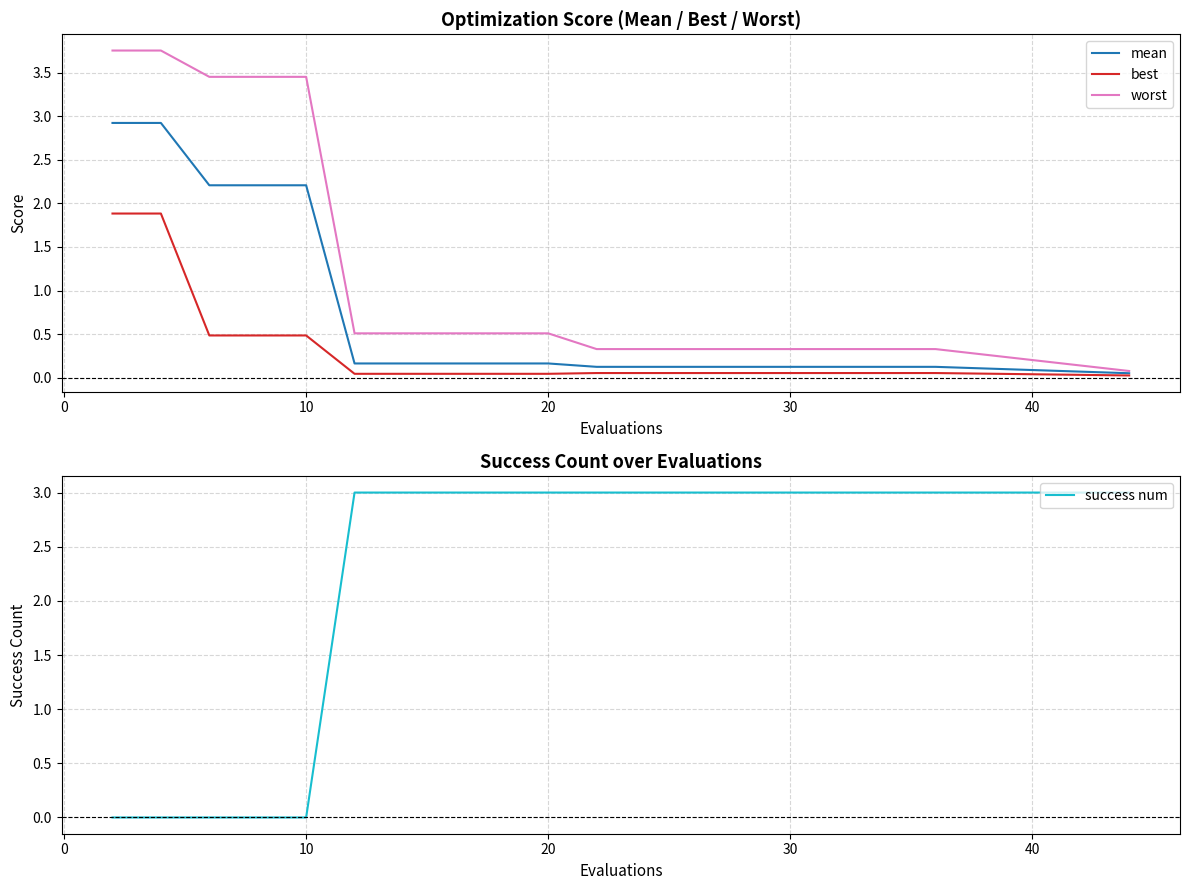

The worst series shows 4.7 at 10. True or false?

False